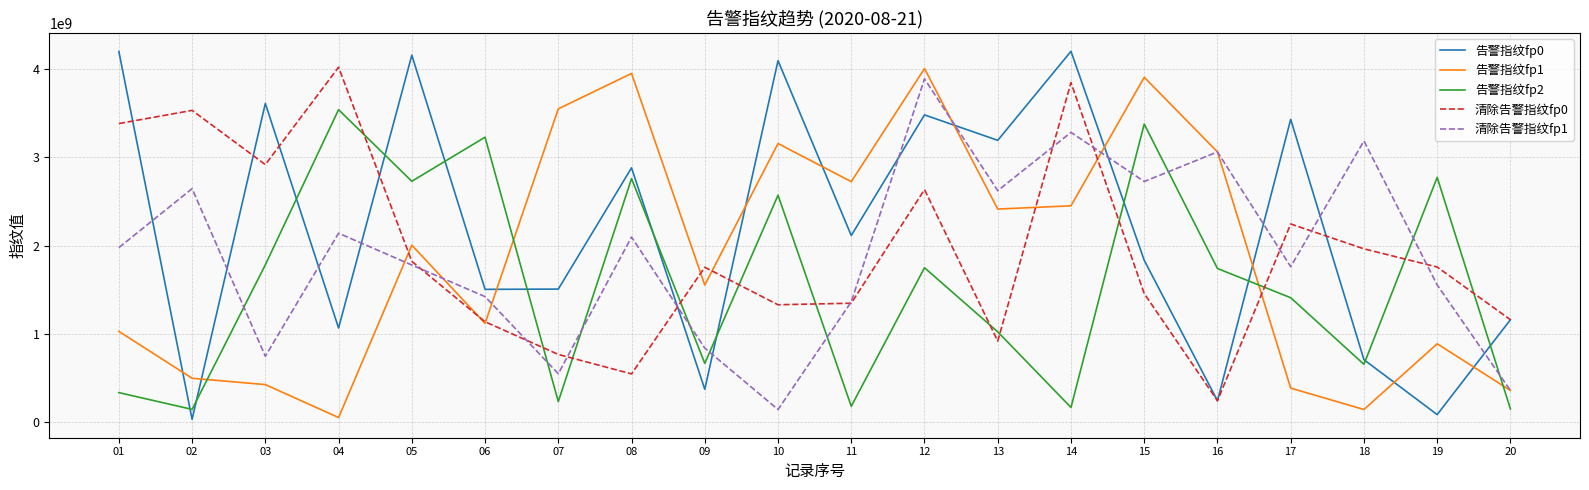

Where is the first local maximum for 清除告警指纹fp1?

02